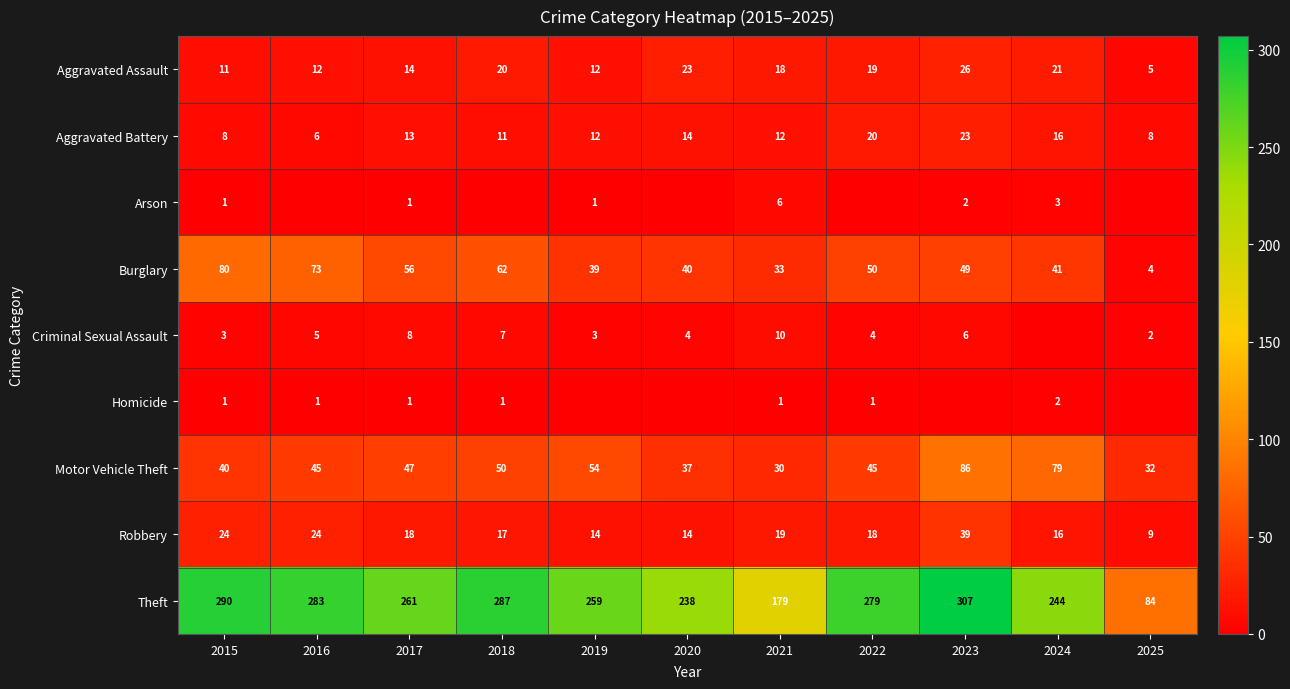

Which has a higher value, 2023 or 2015?

2023